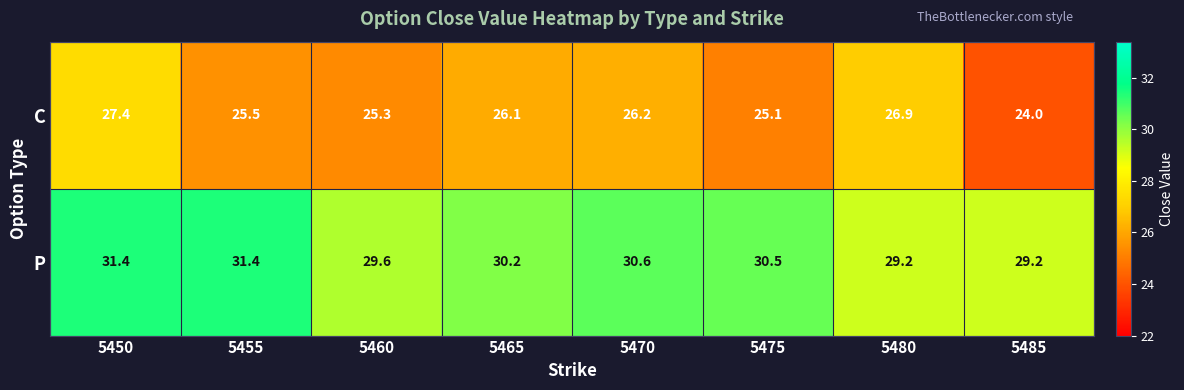

At 5475, list the series in order from largest to smallest.

P, C